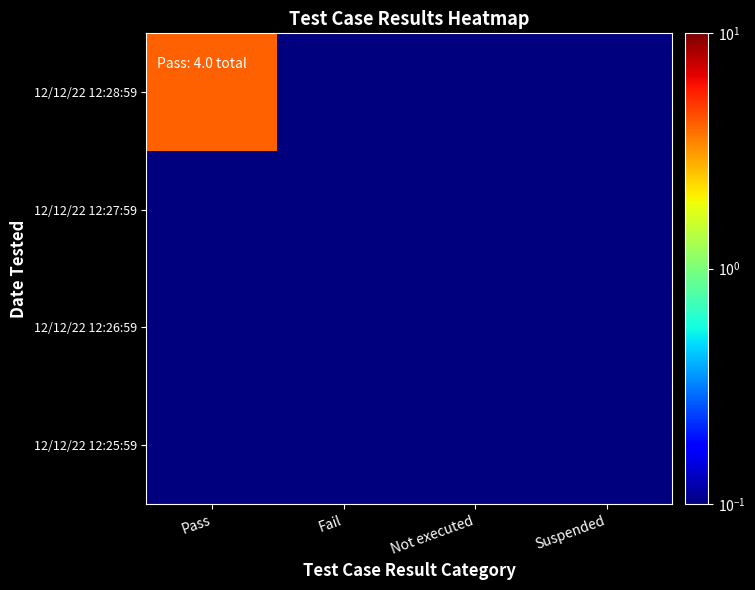

What is the total value across all series at Pass?

4.4